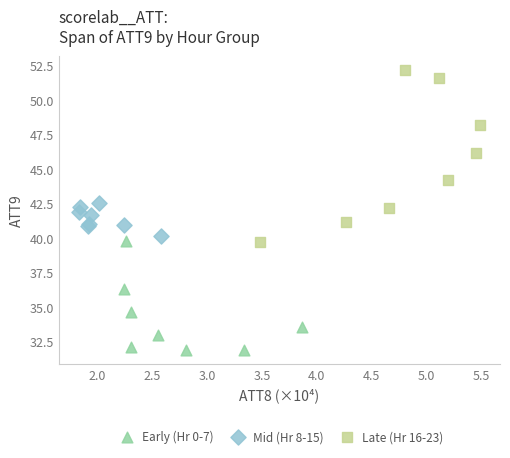

Which series reaches the minimum Y coordinate?

Early (Hr 0-7)